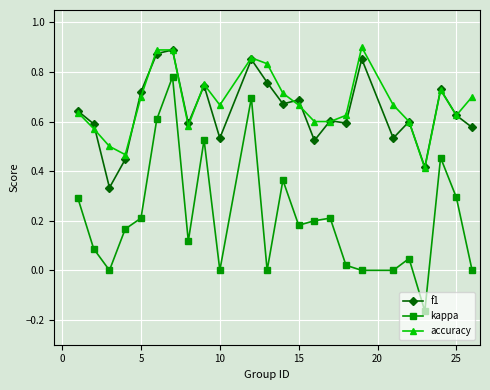

Does the chart have visible grid lines?

Yes